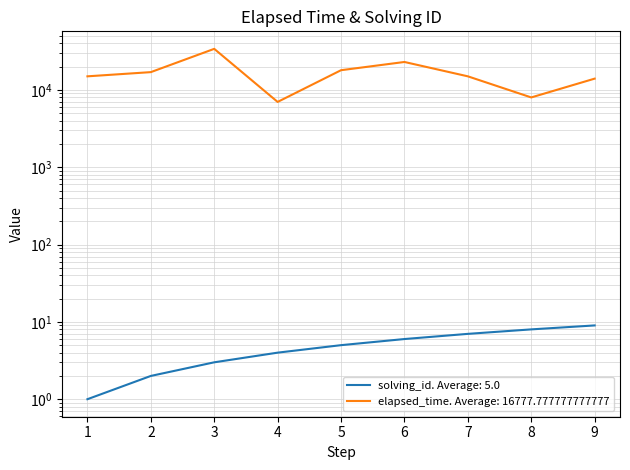

True or false: solving_id and elapsed_time cross at least once.

False